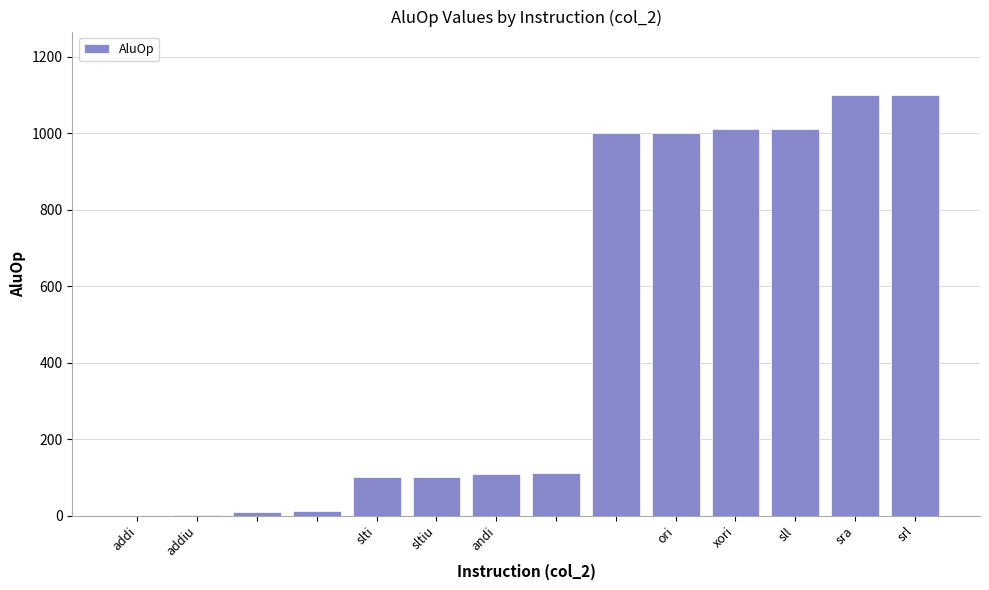

What is the maximum value shown in the chart?

1101